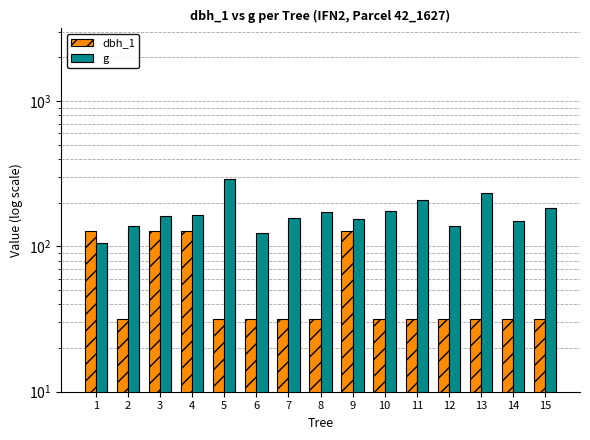

Which series has the largest total across all categories?

g